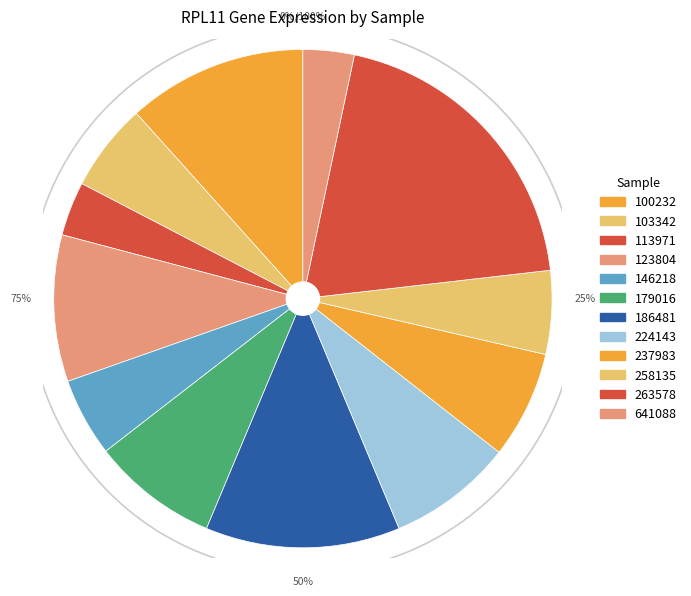

Is the sum of 123804 and 100232 greater than half?

No